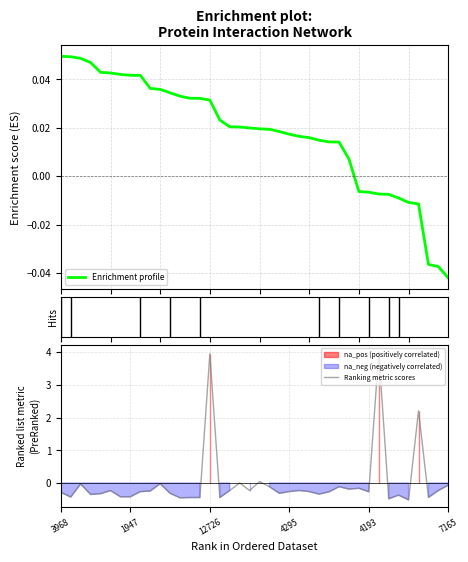

The value of Ranking metric scores at 27 is -0.3. True or false?

True